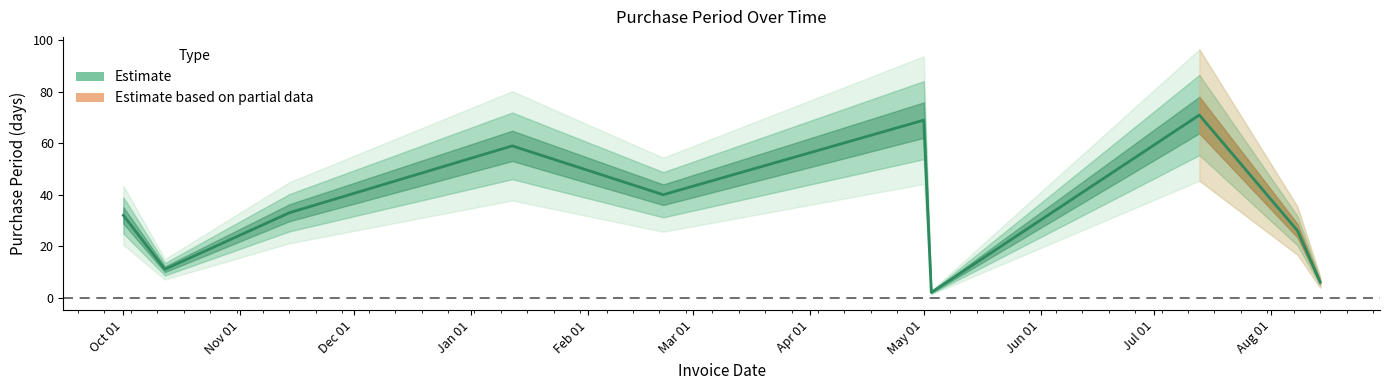

What is the label of the 6th point from the right?

Feb 01